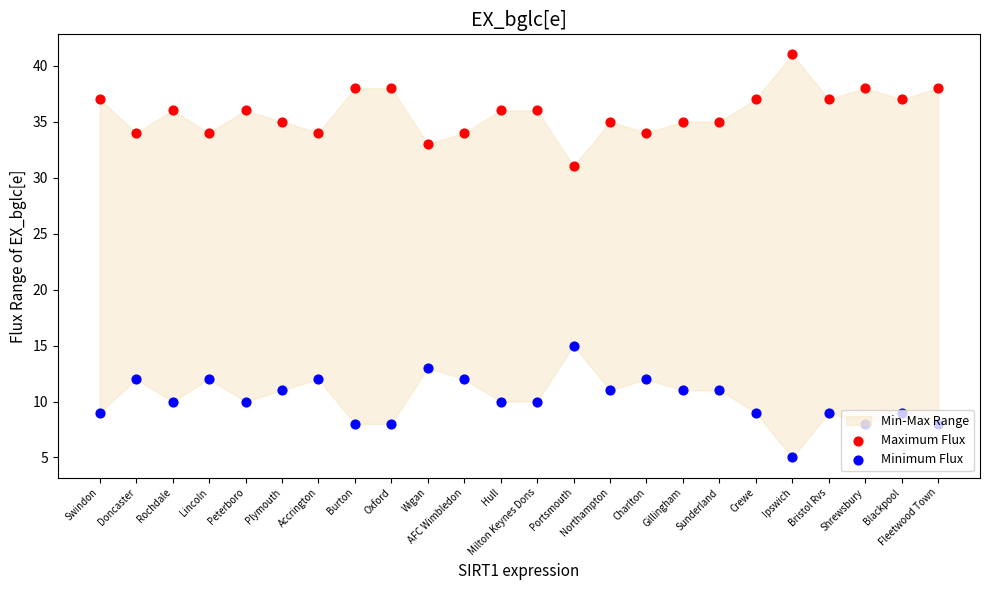

At which category is the sum across all series the highest?

Swindon